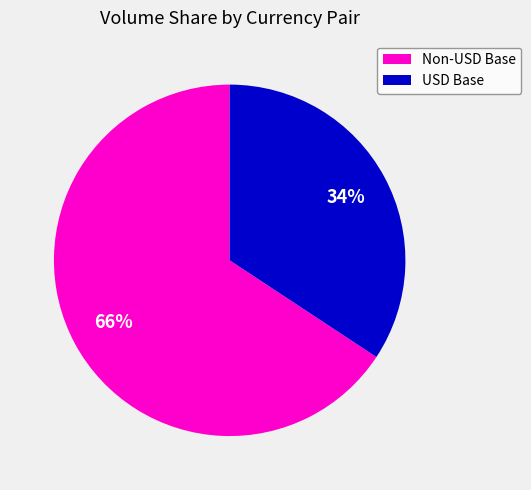

To the nearest percent, what is the average slice percentage?

50%